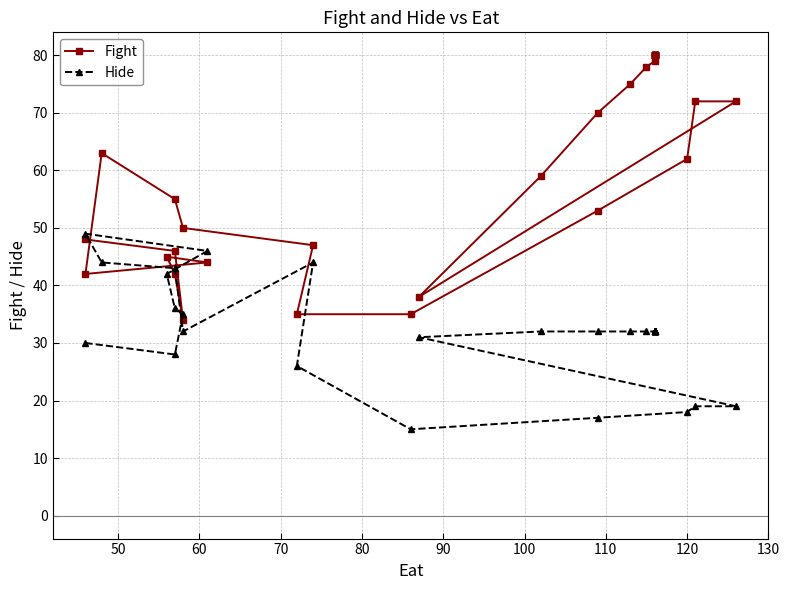

Which series has the largest total across all categories?

Fight